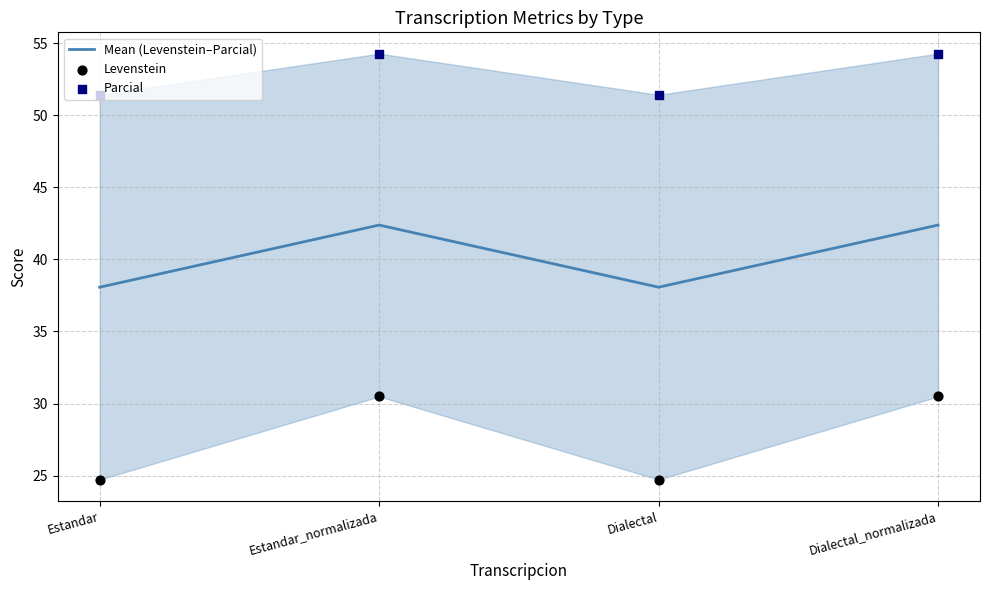

At which category is the sum across all series the highest?

Estandar_normalizada